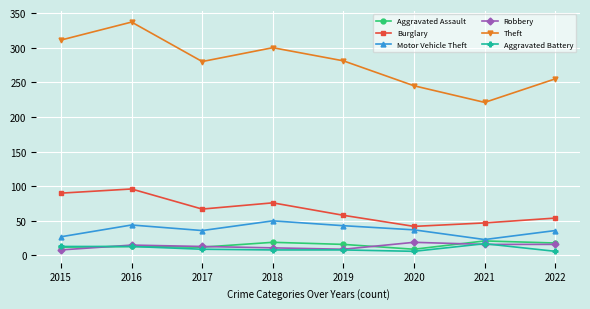

True or false: Burglary has a value of 46 at 2016.

False